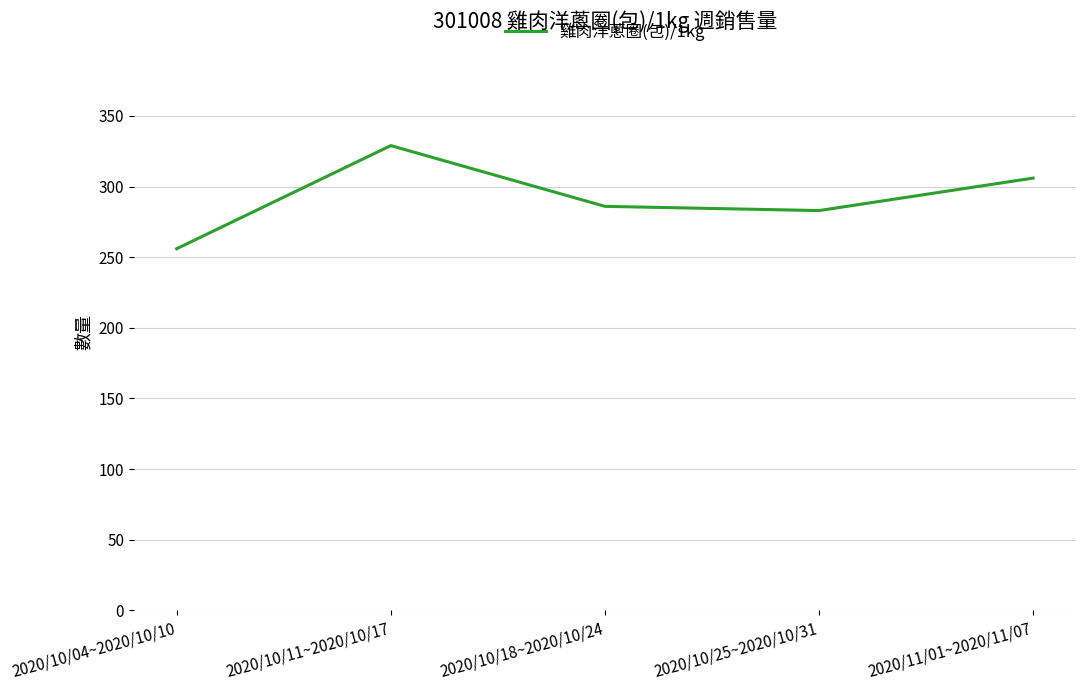

What is the approximate value at 2020/10/04~2020/10/10, to the nearest 5?

255